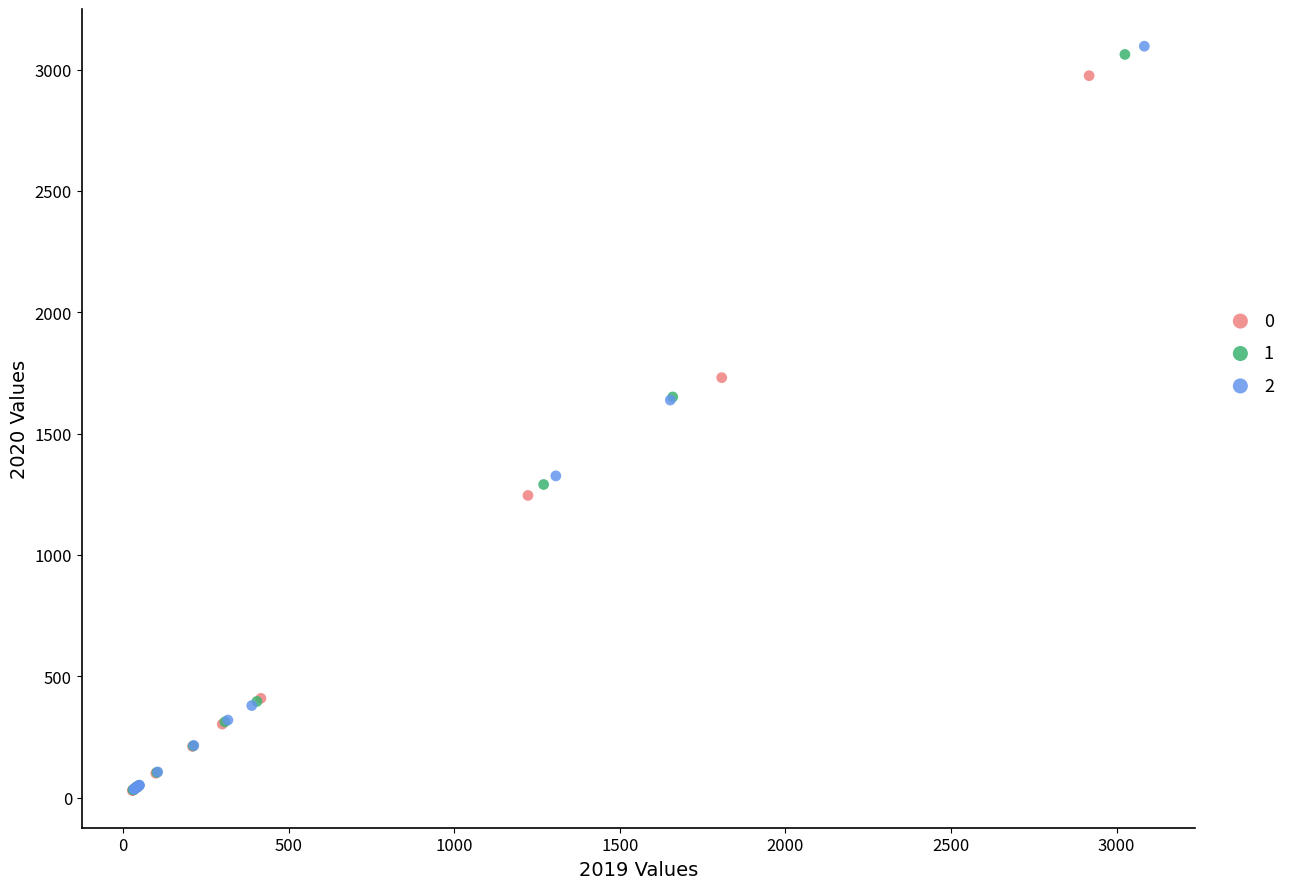

What are all the series names shown in the legend?

0, 1, 2